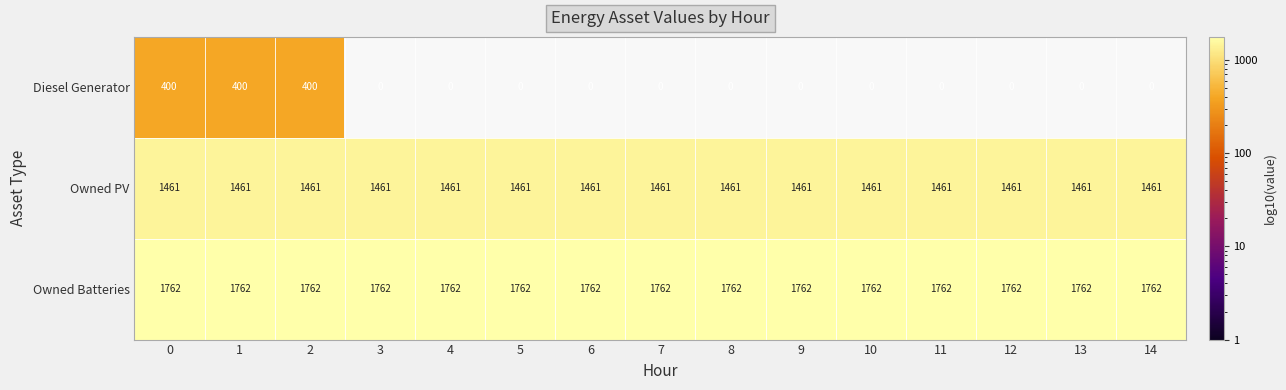

What is the difference between the second highest and second lowest values in the Diesel Generator series?

400